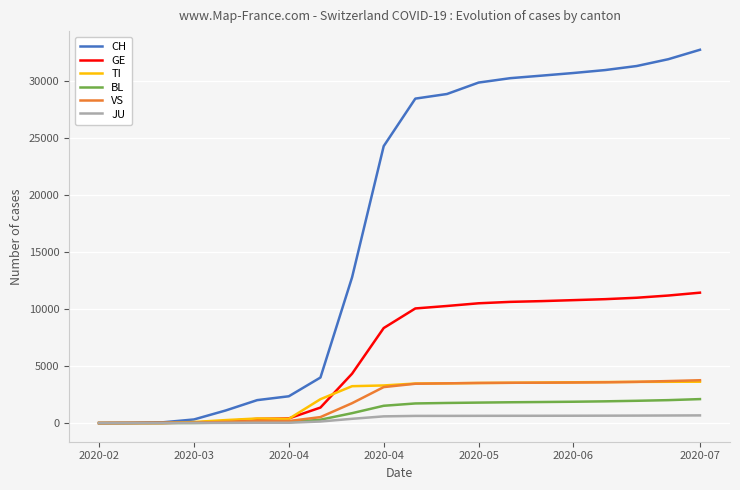

What is the maximum value for GE?

11452